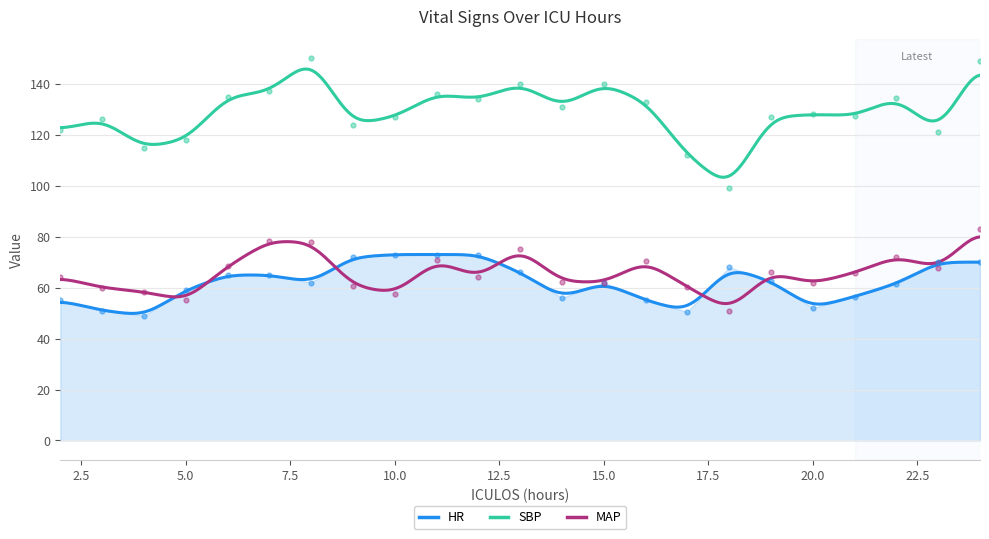

What is the value of the MAP point at the 11th from the left?

64.0